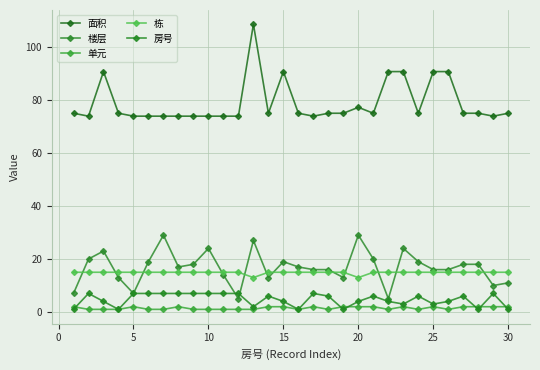

What is the sum of all 楼层 values?

503.0